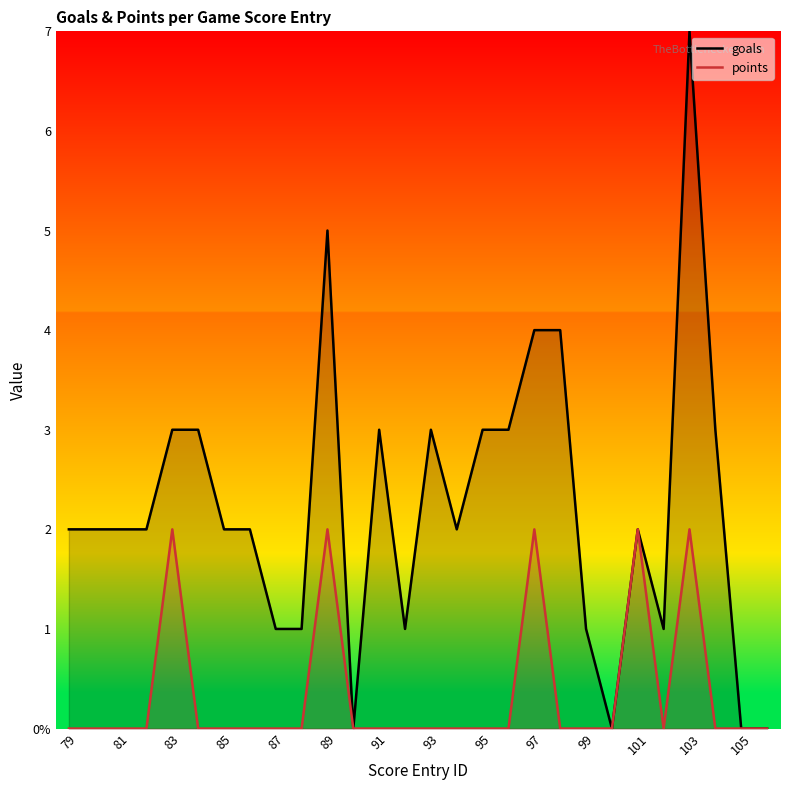

Which series has the widest spread of values?

goals